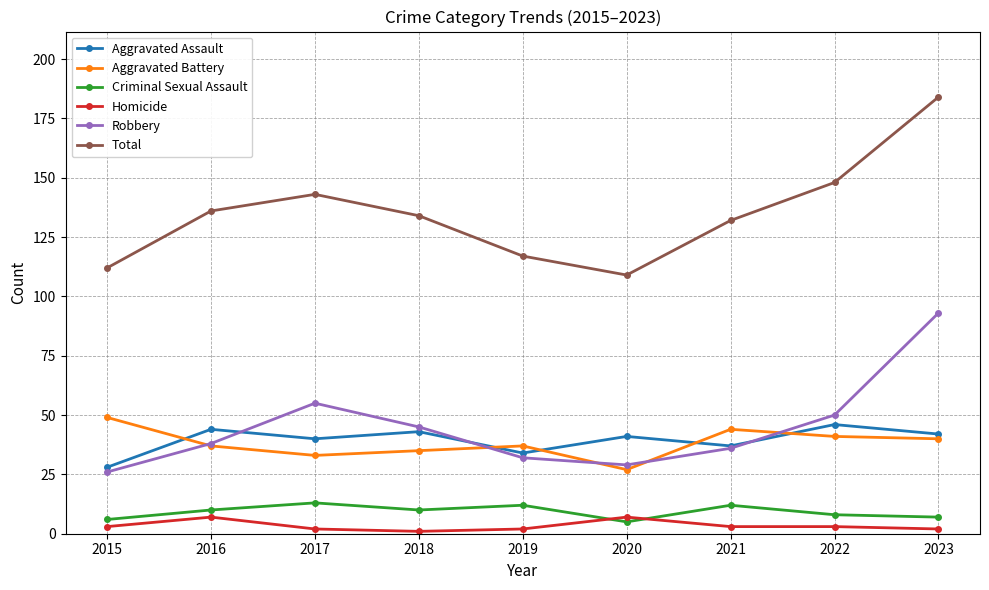

At which label is Robbery closest to 59?

2017